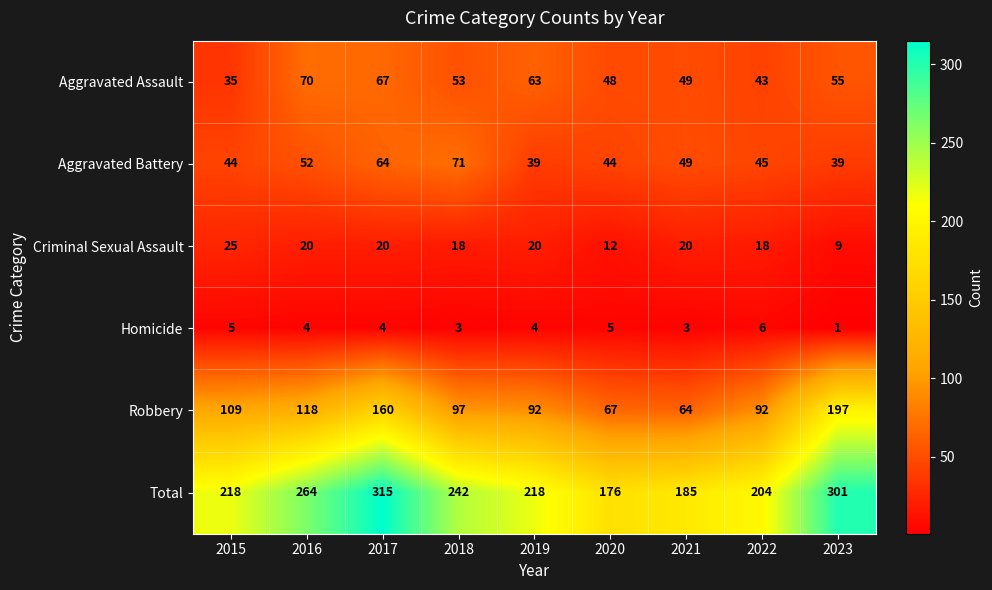

Rank the series by their maximum value, from highest to lowest.

Total, Robbery, Aggravated Battery, Aggravated Assault, Criminal Sexual Assault, Homicide